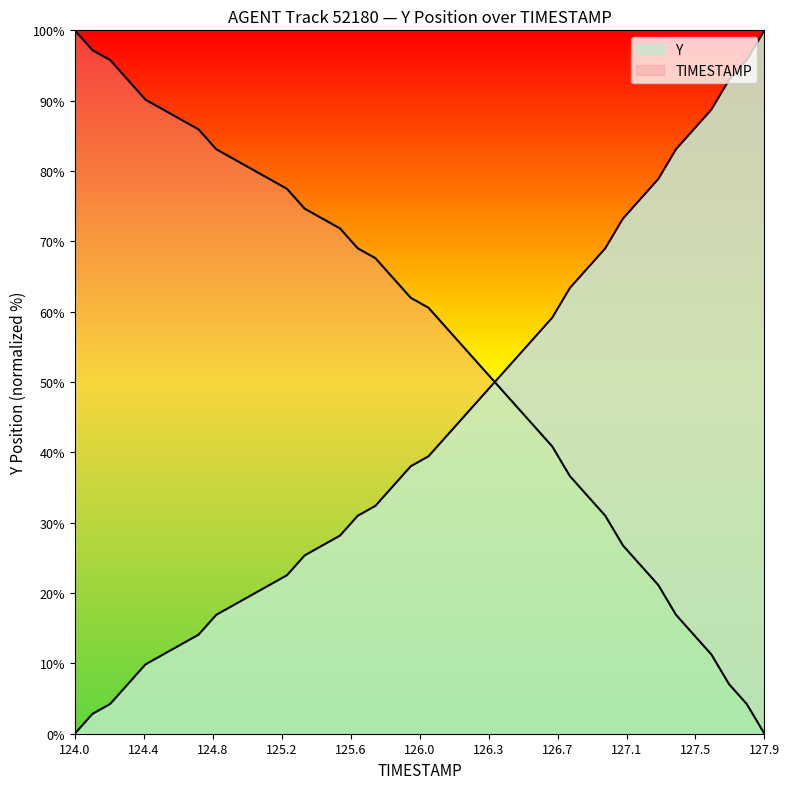

At which label does Y reach its minimum?

124.0